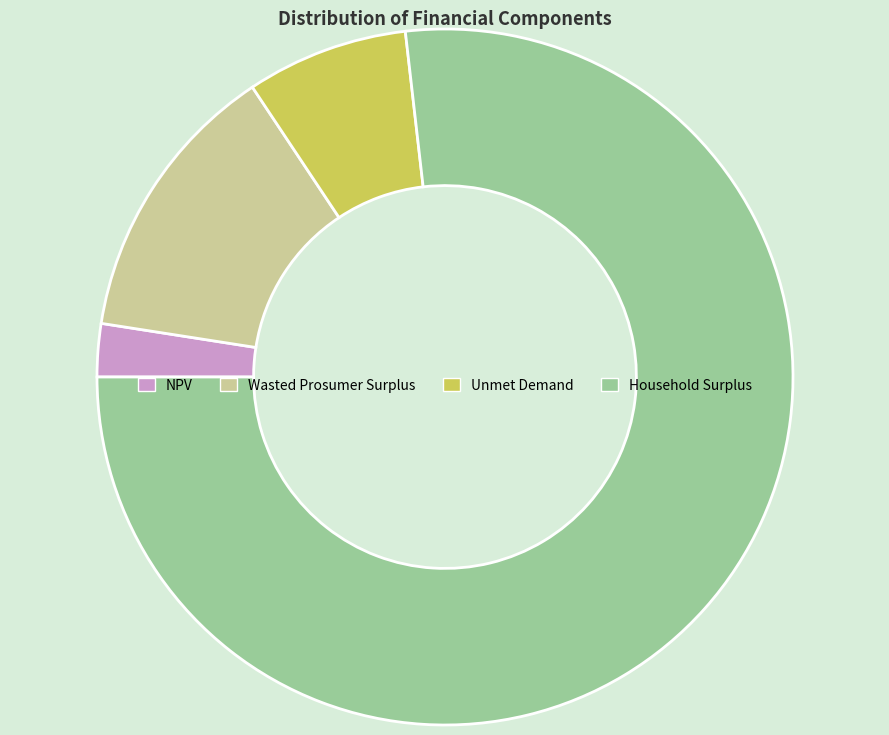

True or false: Household Surplus accounts for 84% of the total.

False